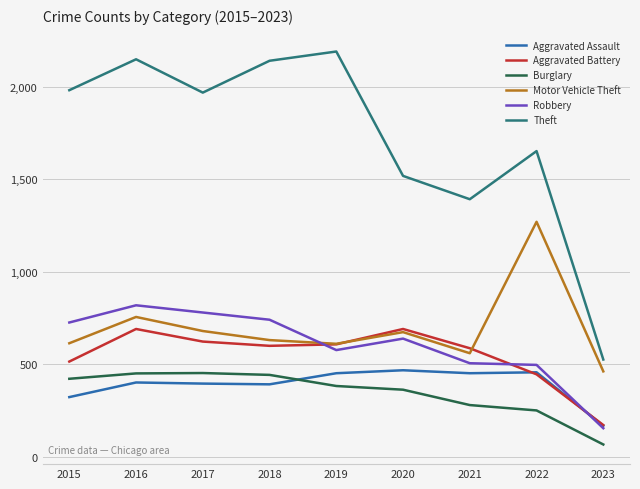

Which series has the largest range (max minus min)?

Theft